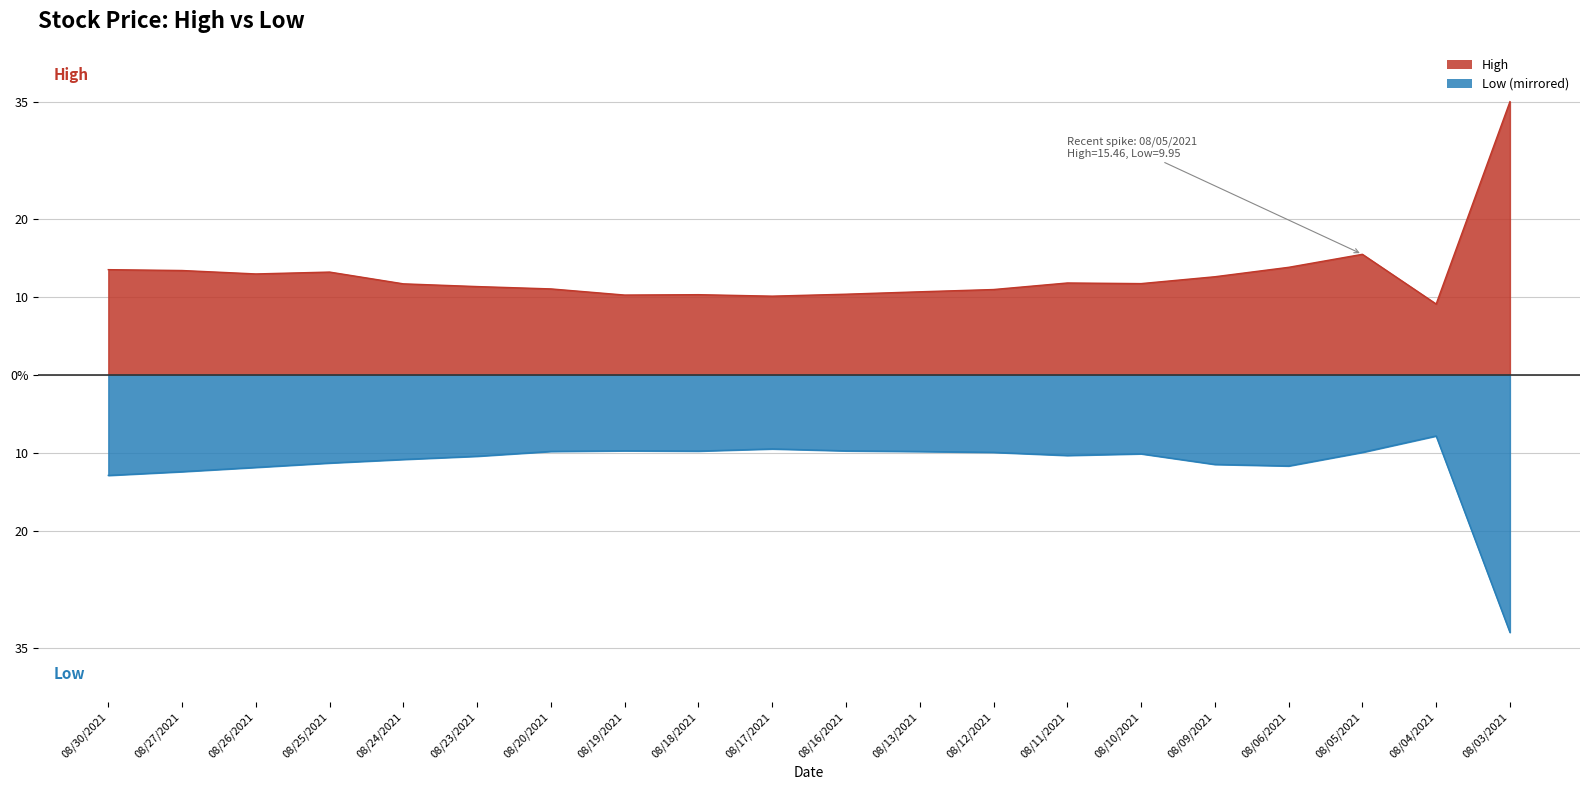

What is the difference between the maximum and minimum values in the Low series?

25.2